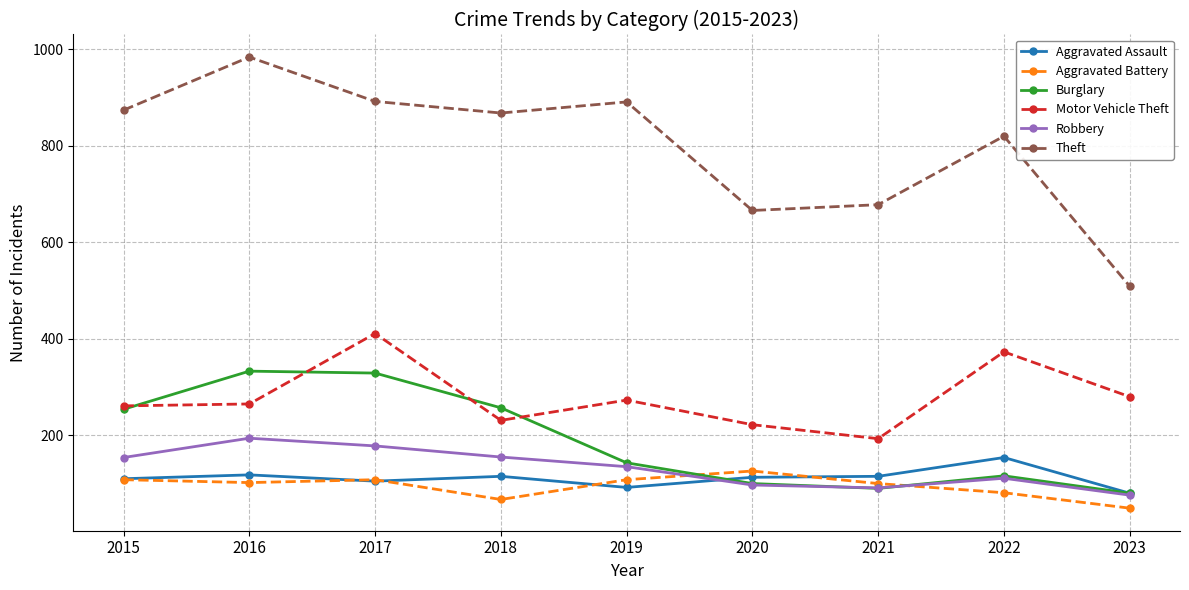

Which series has the widest spread of values?

Theft